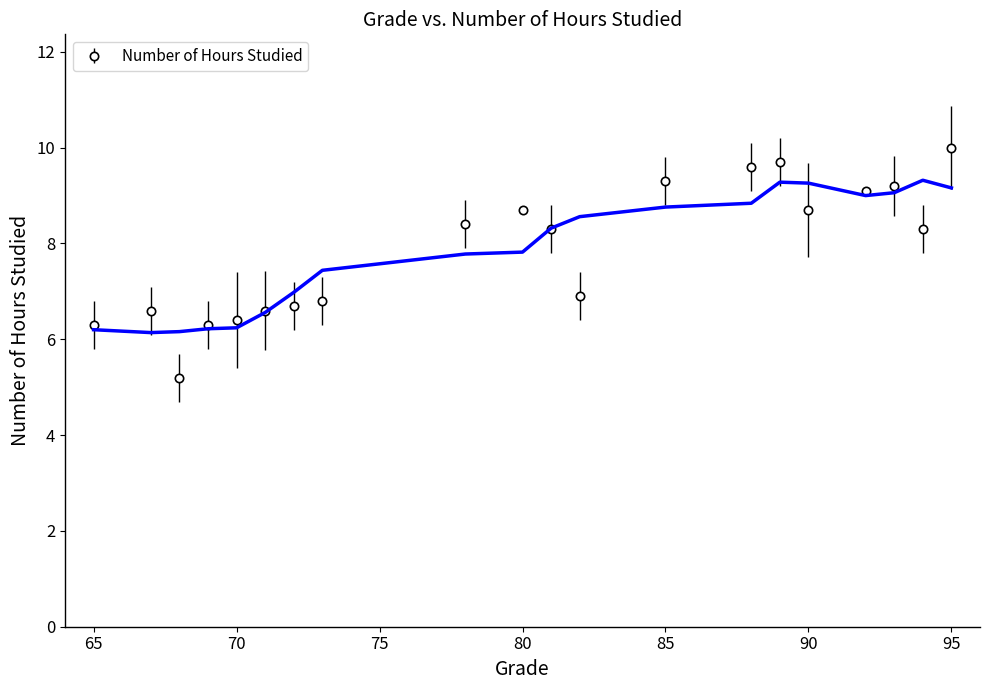

True or false: Number of Hours Studied has more than 1 points higher than both neighbors.

True